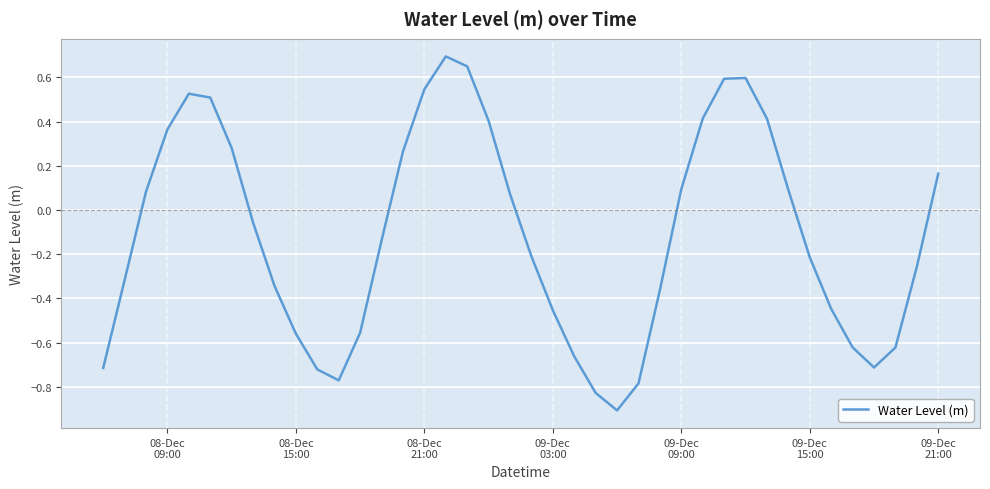

What is the smallest value displayed?

-0.9